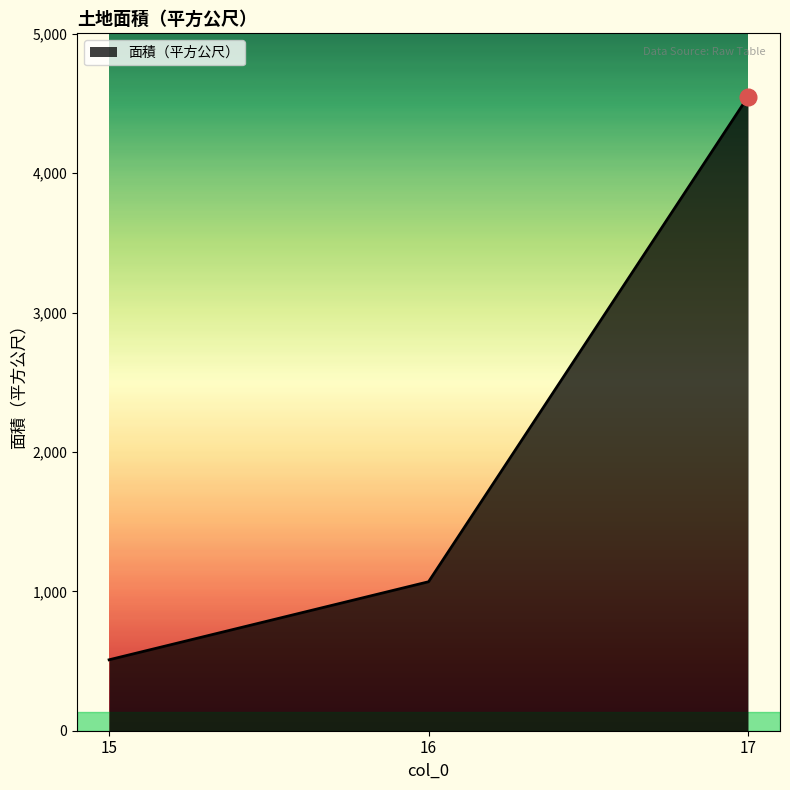

Which has a higher value, 15 or 17?

17